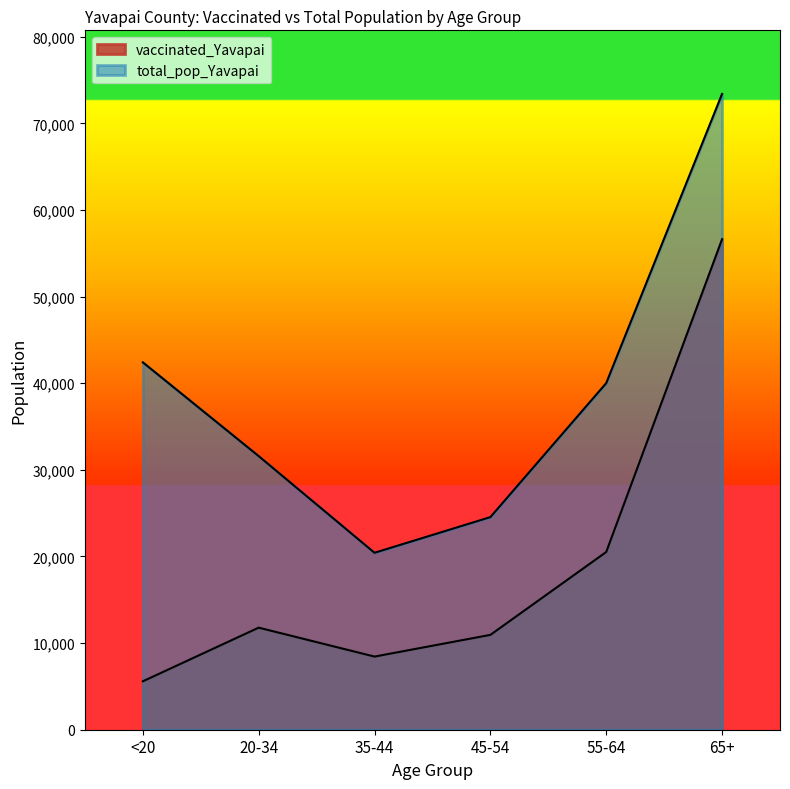

List the series in order of their peak value, lowest first.

vaccinated_Yavapai, total_pop_Yavapai